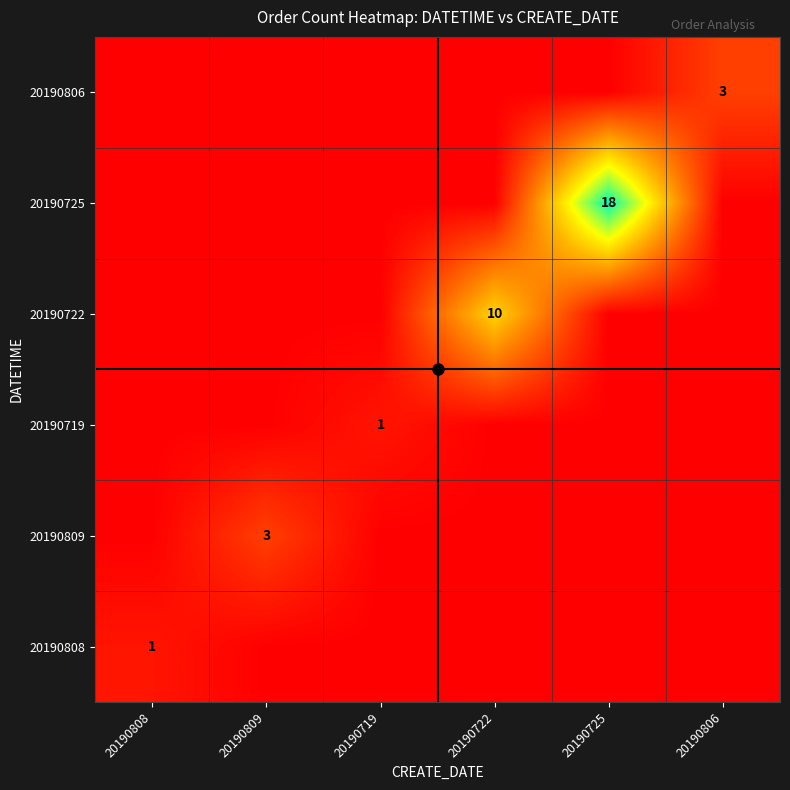

Which category has the lowest value across all series?

20190809